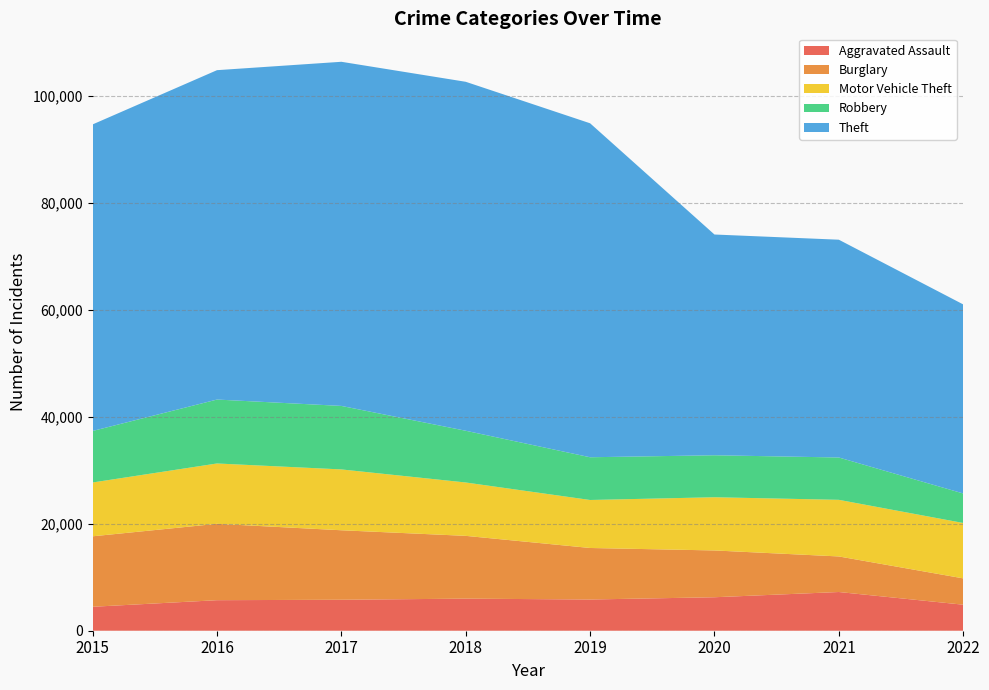

Reading left to right, transcribe all the data shown in this chart.

Aggravated Assault: 2015=4480	2016=5712	2017=5793	2018=6001	2019=5840	2020=6263	2021=7242	2022=4869
Burglary: 2015=13184	2016=14289	2017=13001	2018=11746	2019=9639	2020=8754	2021=6654	2022=4925
Motor Vehicle Theft: 2015=10068	2016=11286	2017=11380	2018=9983	2019=8978	2020=9953	2021=10591	2022=10361
Robbery: 2015=9638	2016=11960	2017=11880	2018=9679	2019=7994	2020=7855	2021=7920	2022=5522
Theft: 2015=57350	2016=61618	2017=64380	2018=65282	2019=62478	2020=41296	2021=40743	2022=35370